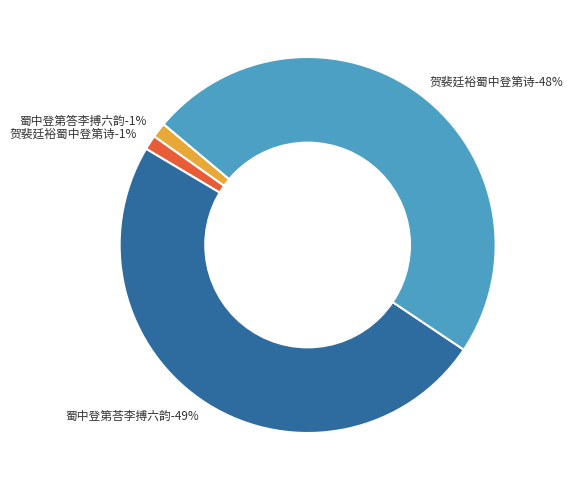

Does any single category account for the majority?

No